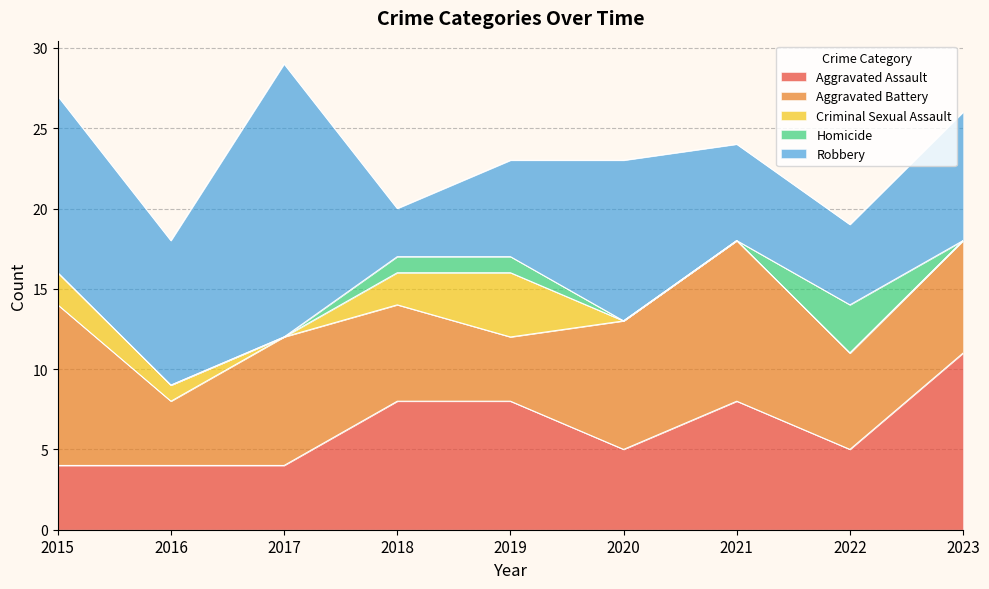

True or false: Robbery and Criminal Sexual Assault intersect in this chart.

False